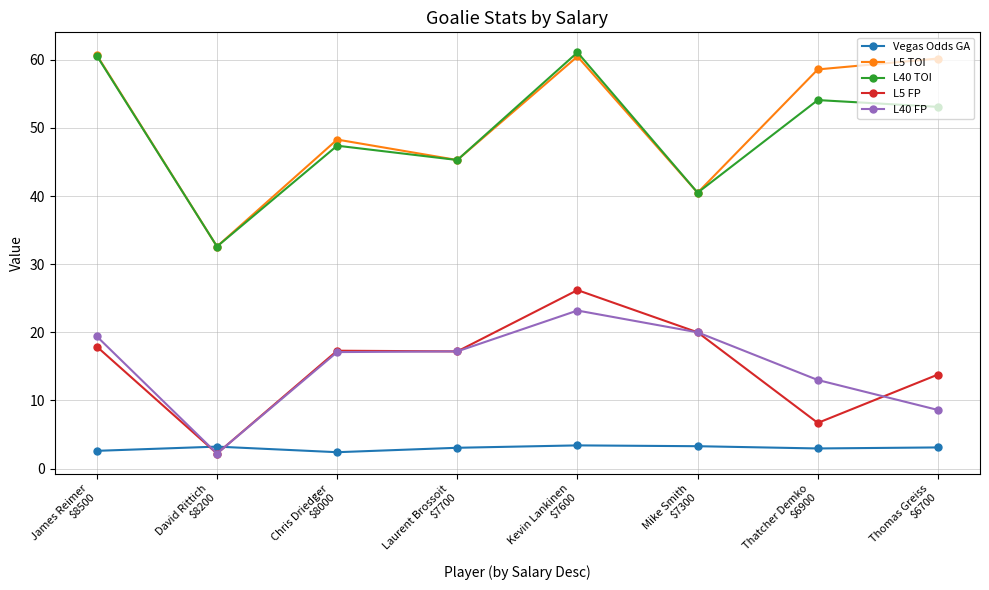

At which label does L40 FP reach its minimum?

David Rittich
$8200